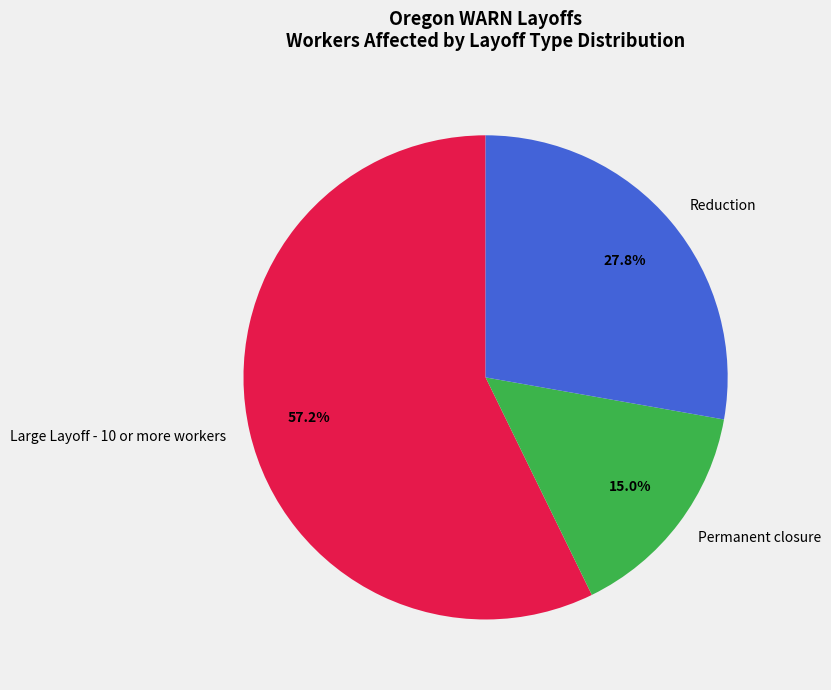

Which has a higher value, Reduction or Large Layoff - 10 or more workers?

Large Layoff - 10 or more workers